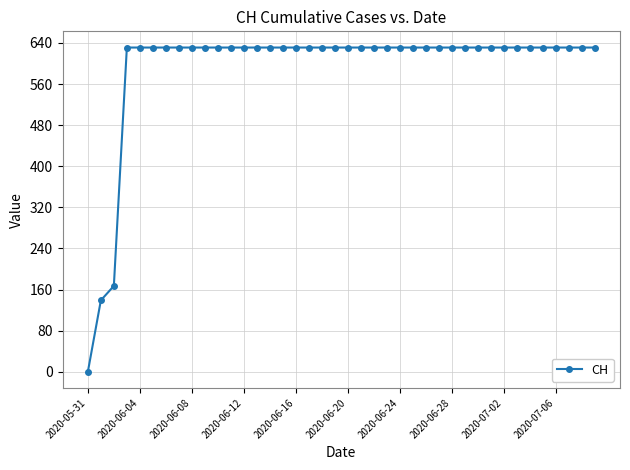

What is the greatest value displayed?

631